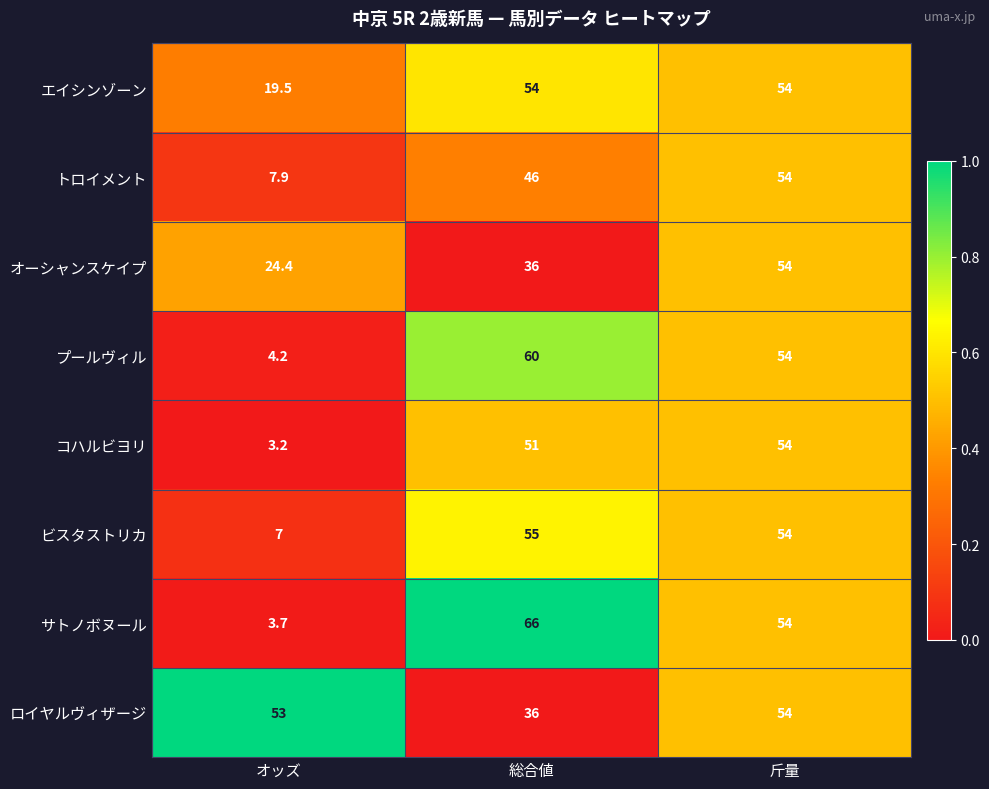

Rank the categories by ビスタストリカ value from highest to lowest.

総合値, 斤量, オッズ